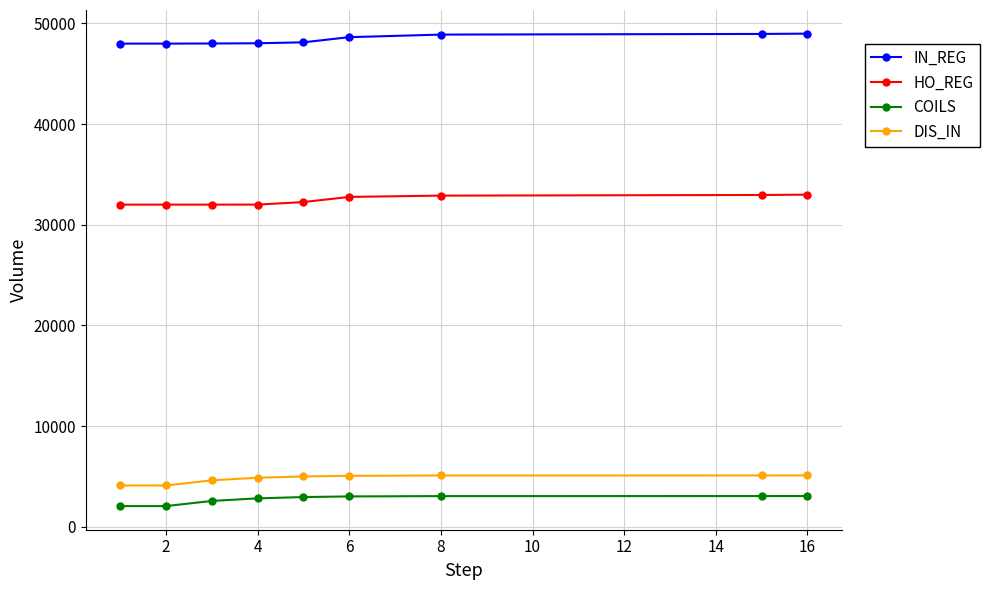

What is the average value of the DIS_IN series?

4776